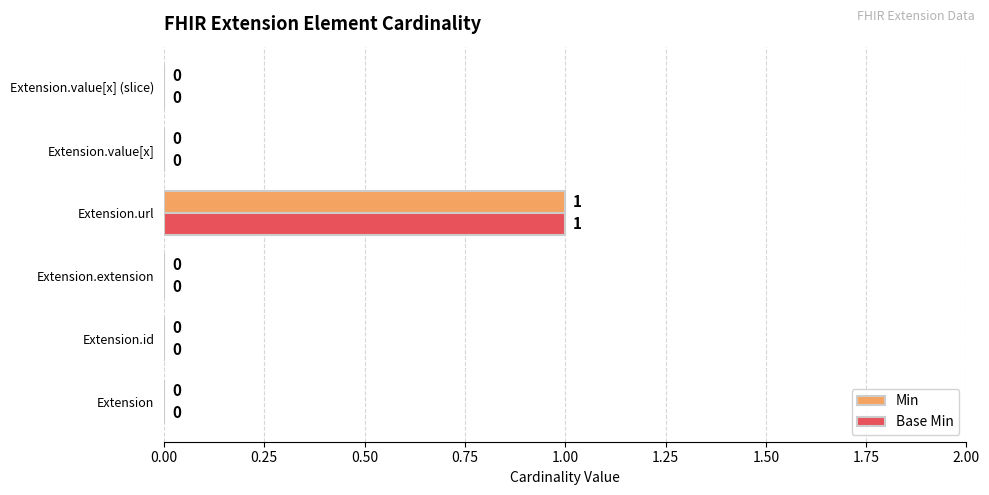

True or false: Base Min has a value of 0 at Extension.

True